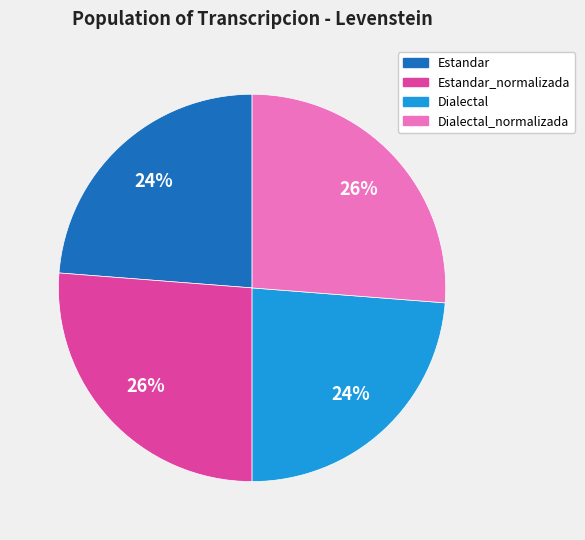

To the nearest percent, what is the difference between the largest and smallest slice percentages?

2%